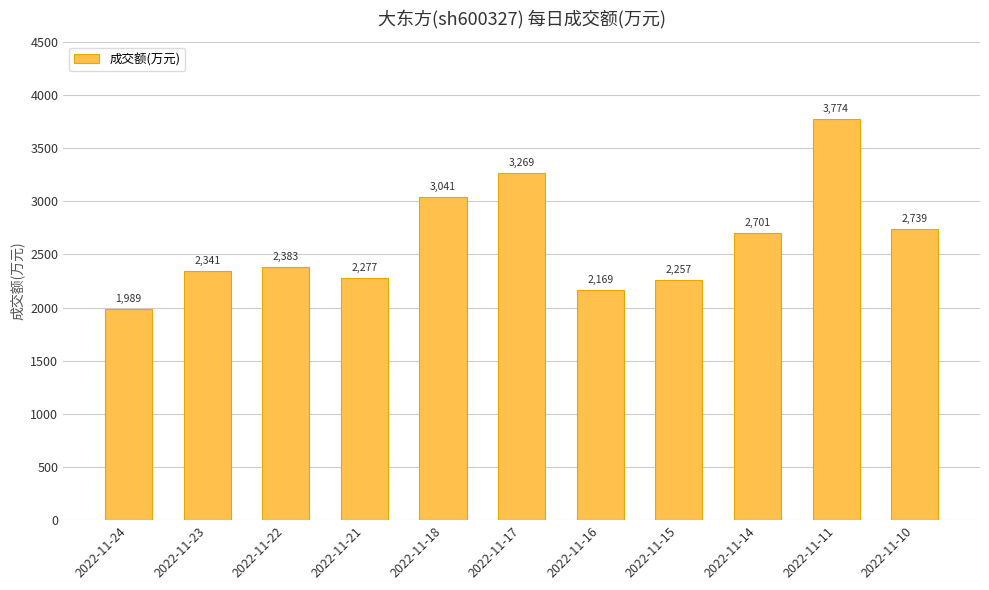

Read the value at 2022-11-10.

2739